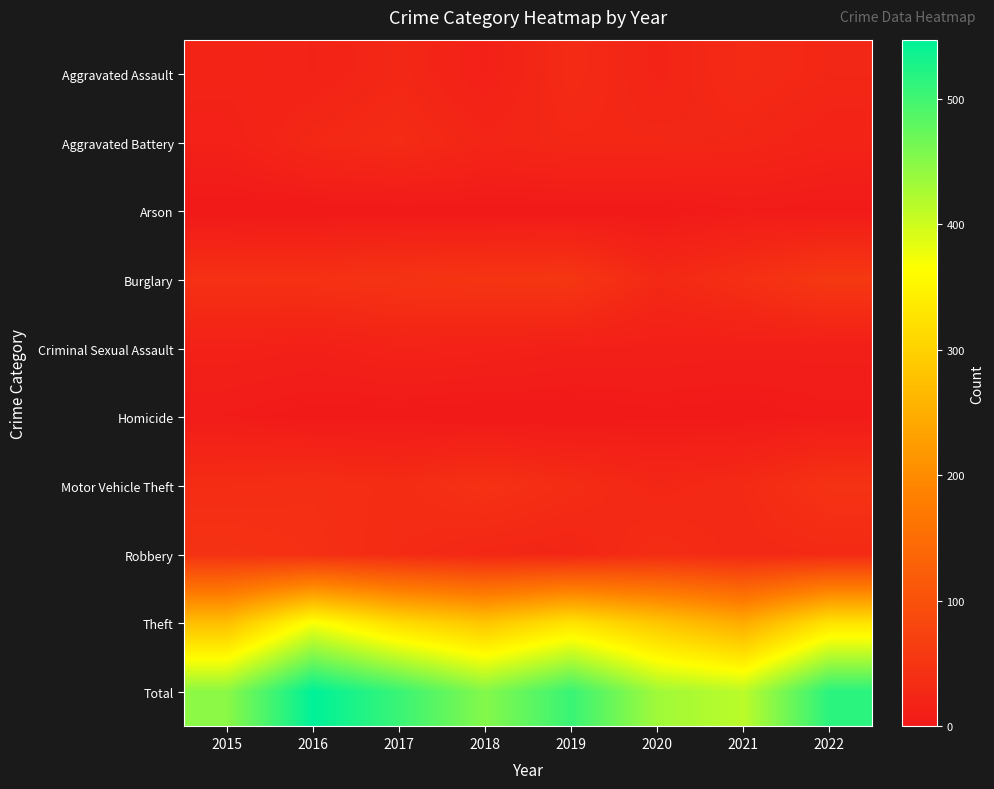

Which label corresponds to the largest value in the chart?

2016